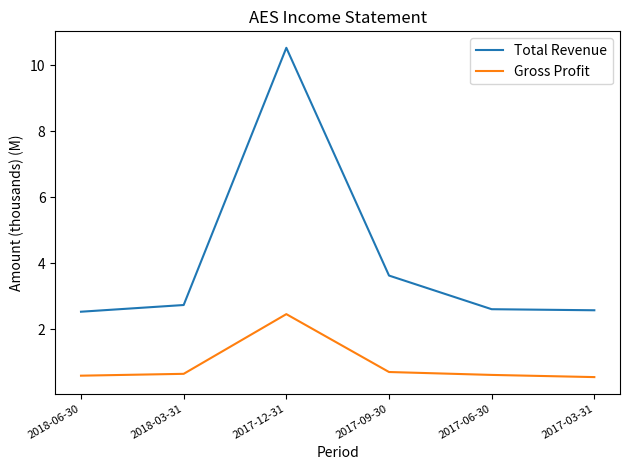

What are all the series names shown in the legend?

Total Revenue, Gross Profit